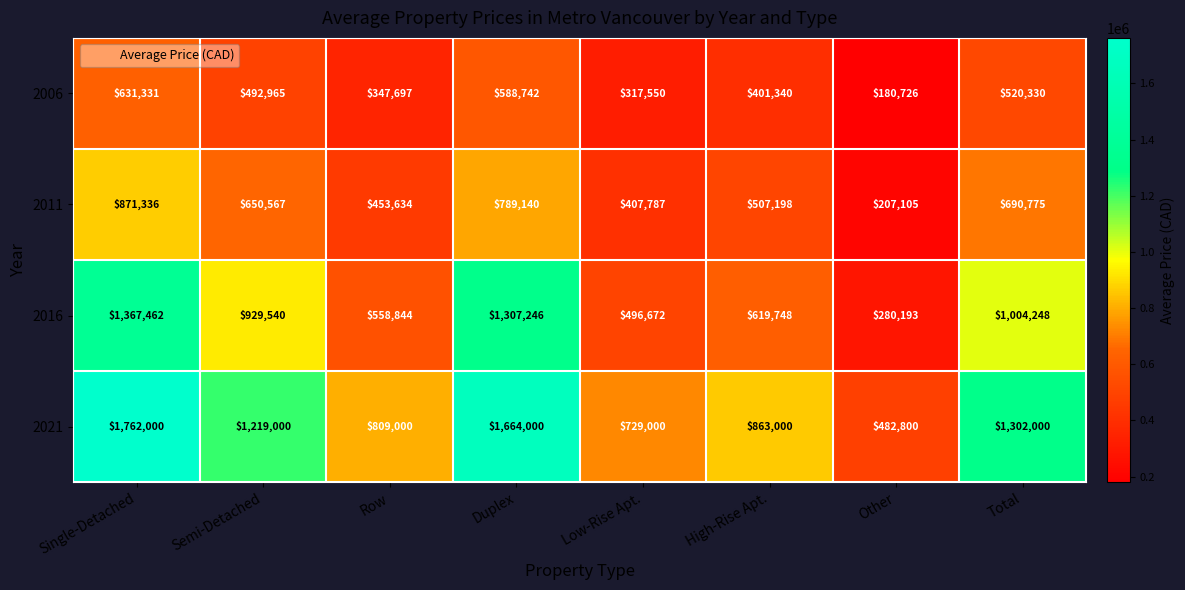

Where does the 2021 series first go above 1219000?

Single-Detached